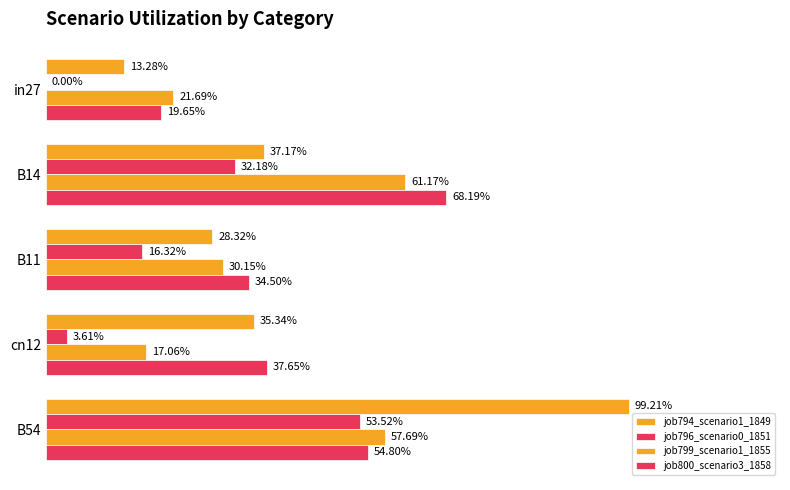

What is the value of the job794_scenario1_1849 bar at the 2nd from the left?

0.4